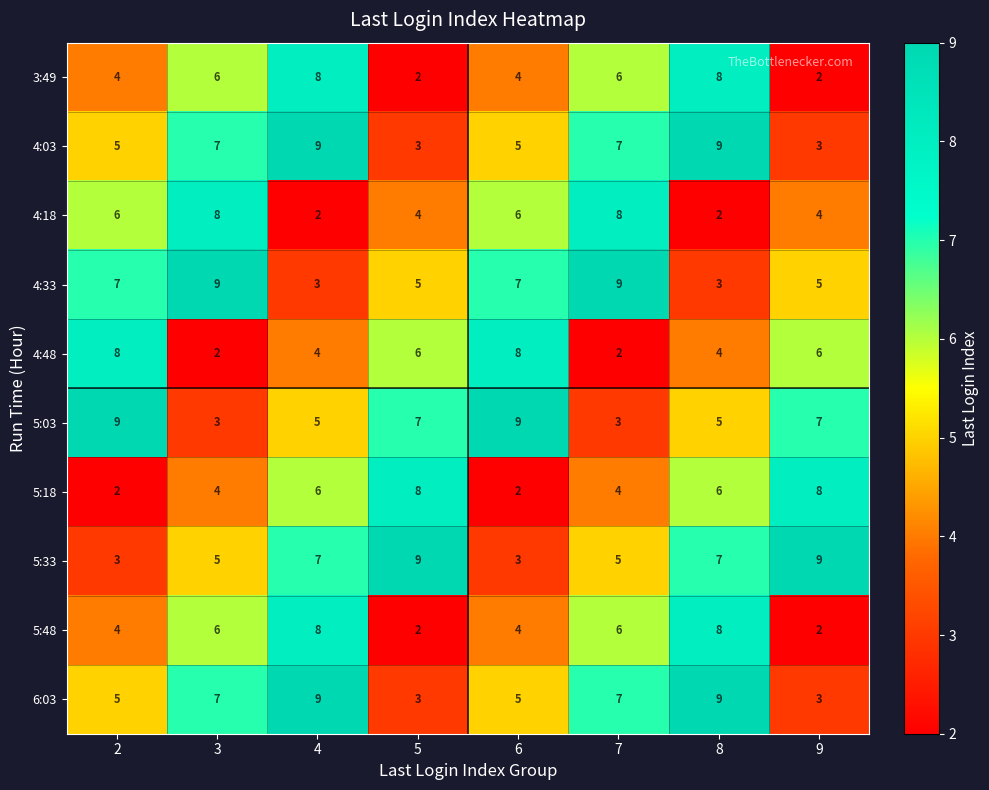

What is the difference between the highest and lowest values at 6?

7